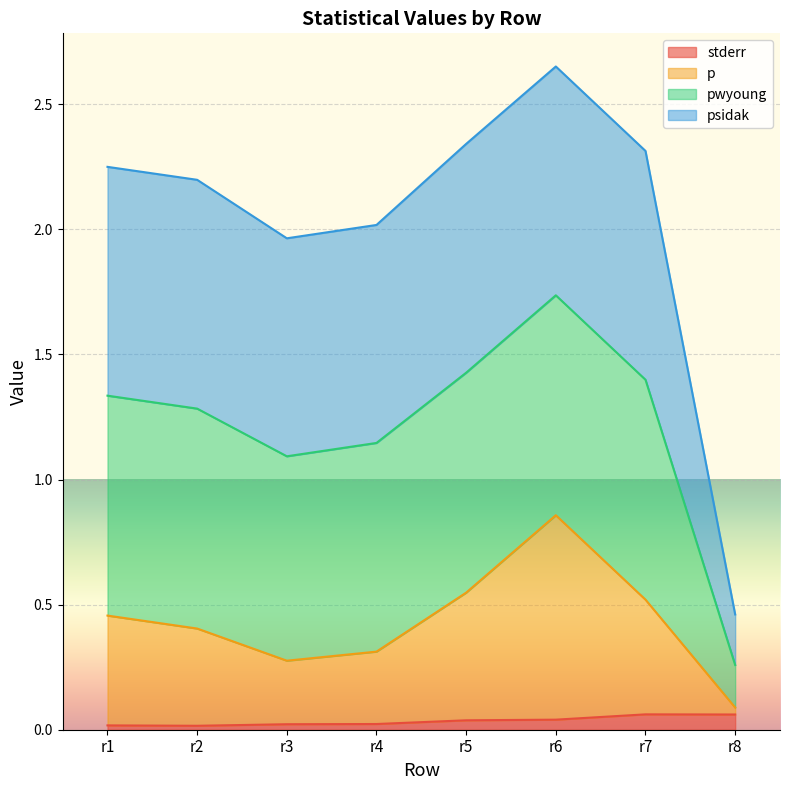

At which category is the sum across all series the highest?

r6